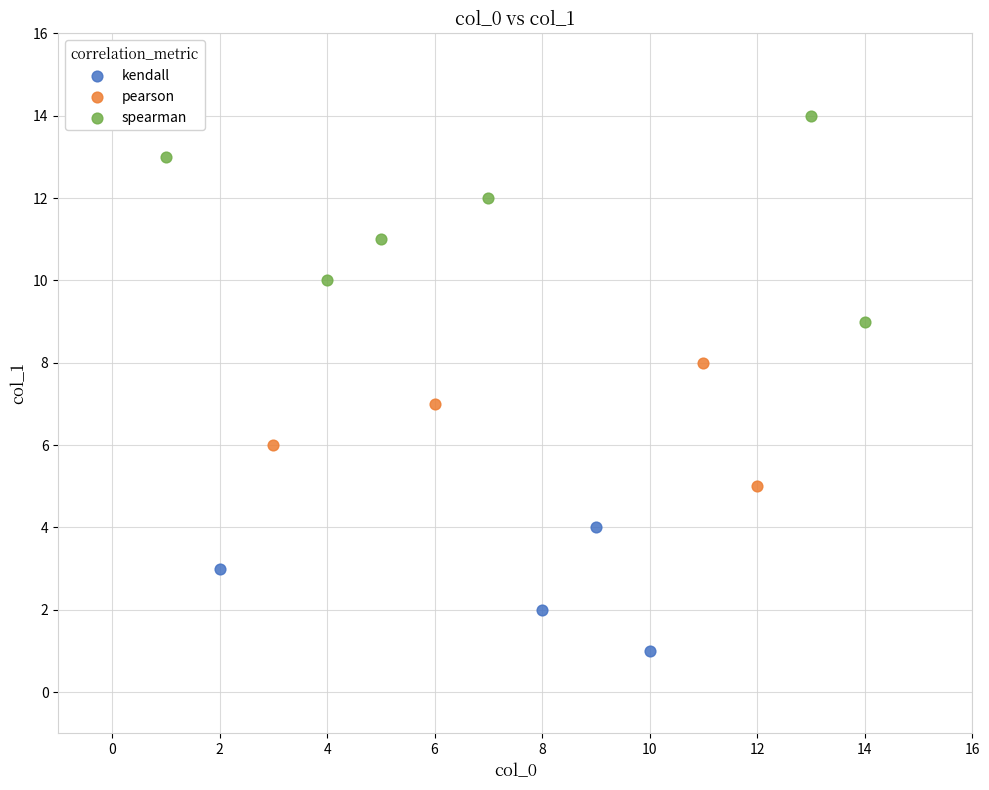

Which series has the largest Y range (max minus min)?

spearman